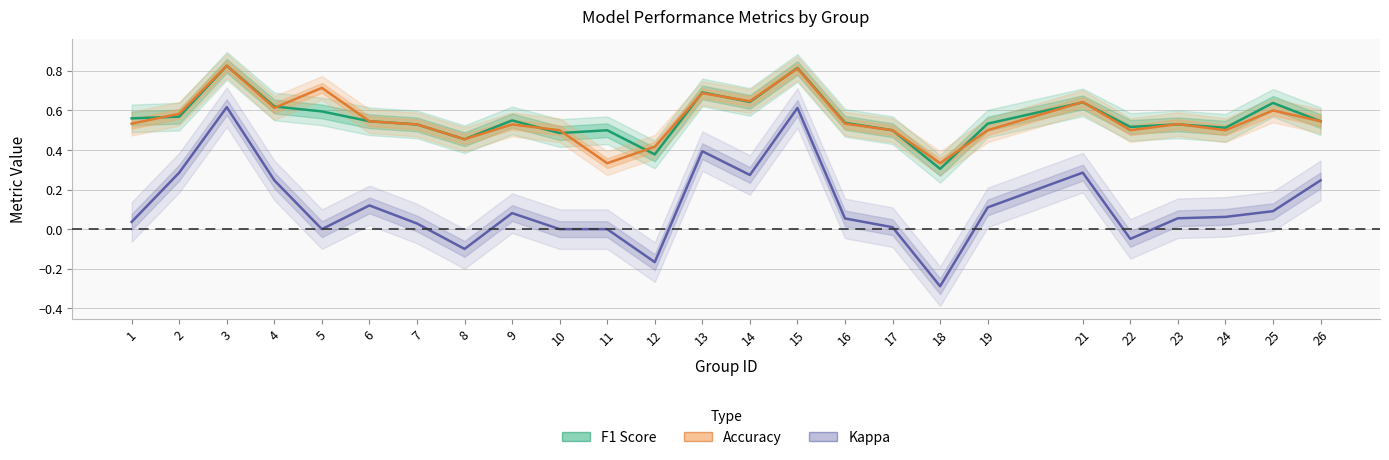

Which label corresponds to the largest value in the chart?

3